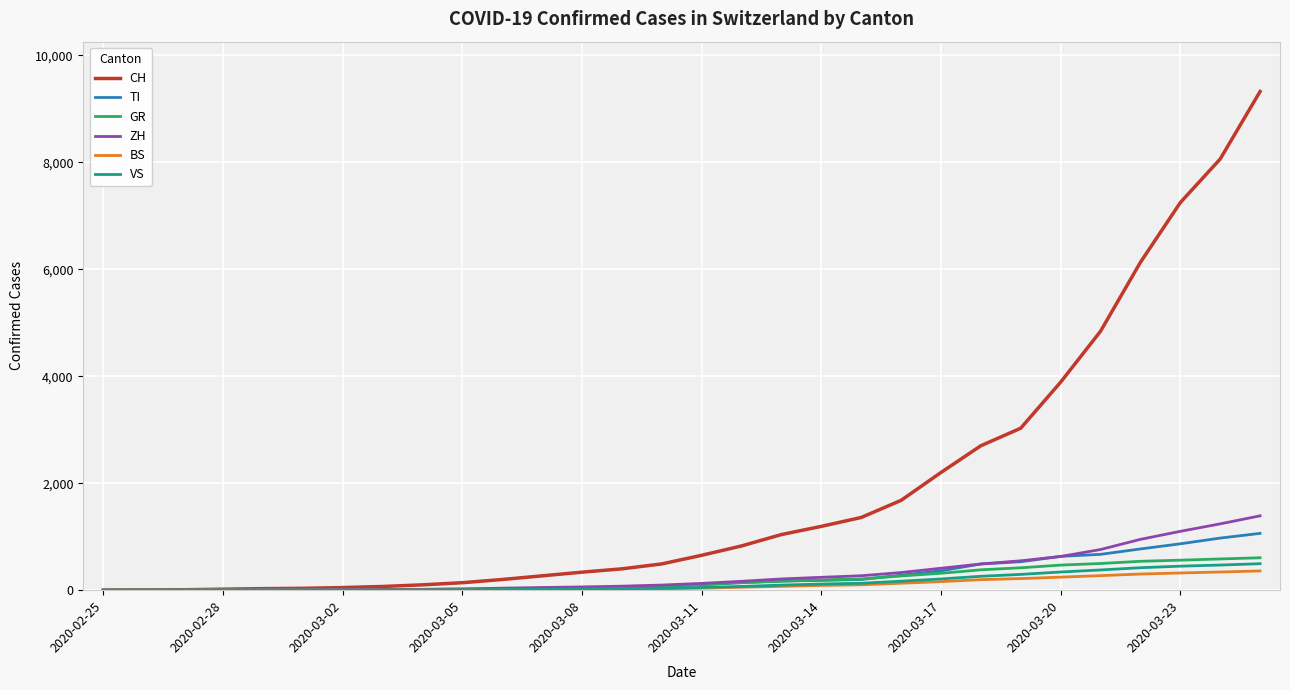

Rank the series by their maximum value, from lowest to highest.

BS, VS, GR, TI, ZH, CH